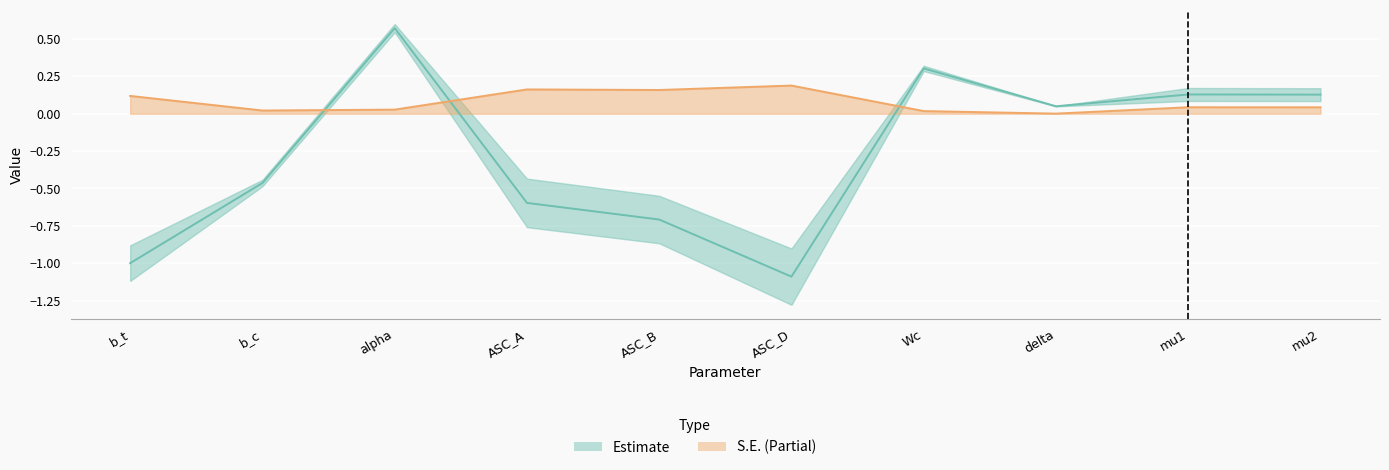

In S.E., how many points are lower than both neighbors (excluding endpoints)?

3